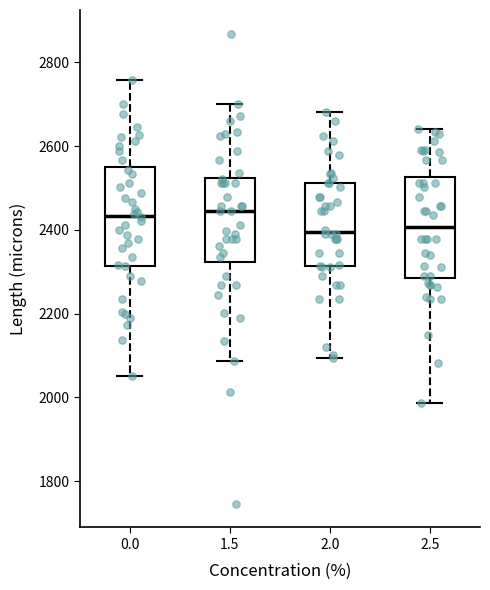

Reading left to right, read every box against the y-axis: the position of its median line, the range the box covers, and the ends of its whiskers. The values are not printed on the chart, so give them approximately, as read against the axis.

0.0: median 2440, box 2320 to 2540, whiskers 2060 to 2760
1.5: median 2440, box 2320 to 2520, whiskers 2080 to 2700
2.0: median 2400, box 2320 to 2520, whiskers 2100 to 2680
2.5: median 2400, box 2280 to 2520, whiskers 1980 to 2640